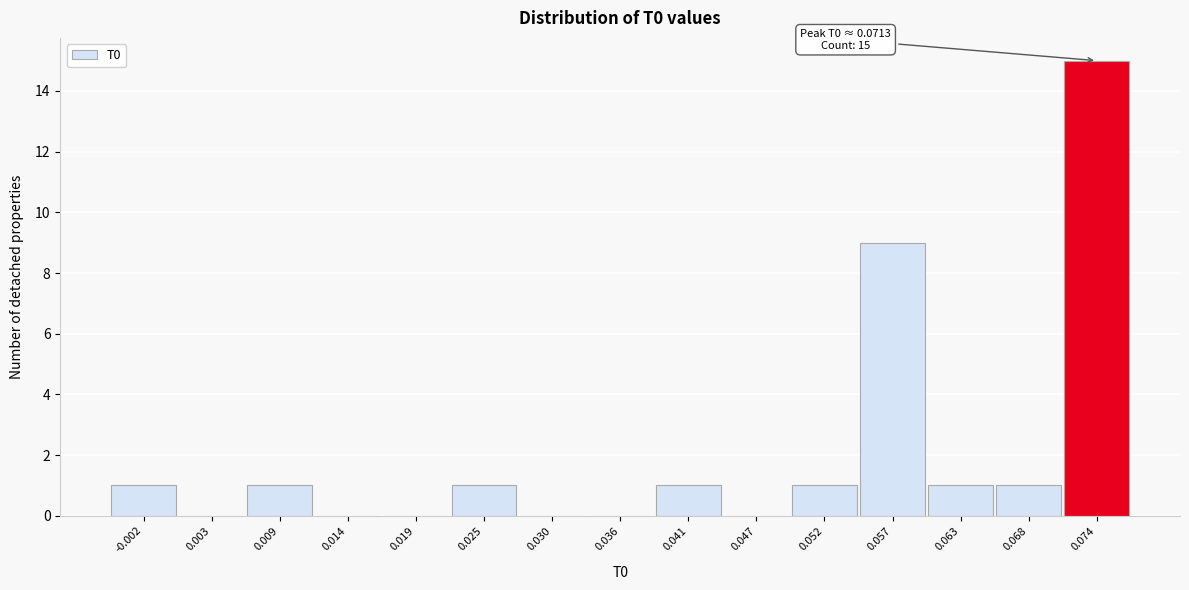

Which range on the x-axis has the tallest bar?

0.071 to 0.076